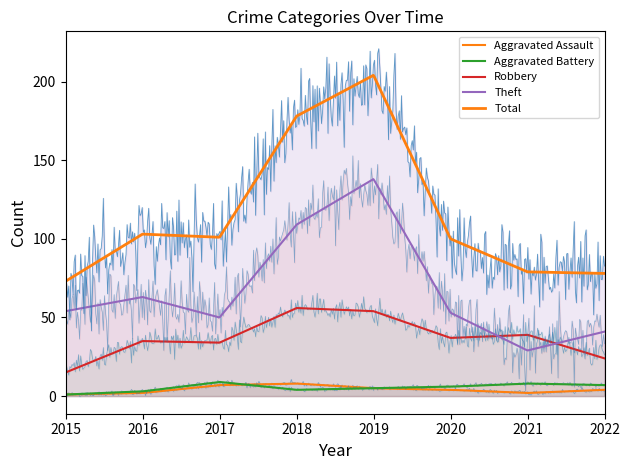

Reading right to left, transcribe all the data shown in this chart.

Aggravated Assault: 4	2	4	5	8	7	2	1
Aggravated Battery: 7	8	6	5	4	9	3	1
Robbery: 24	39	37	54	56	34	35	15
Theft: 41	29	53	138	109	50	63	54
Total: 78	79	100	204	178	101	103	73